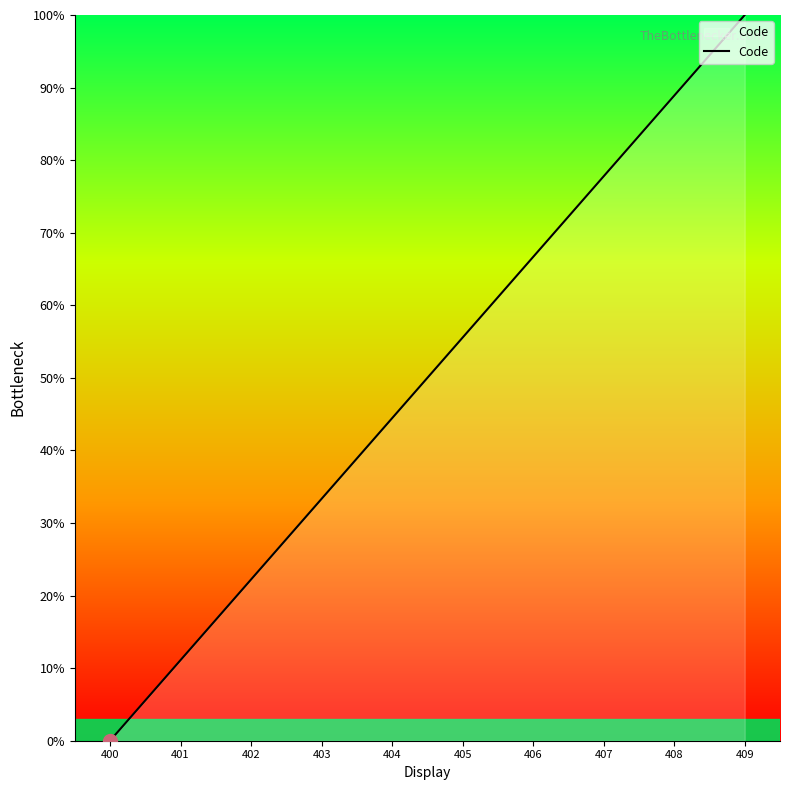

Which has a higher value, 402 or 409?

409